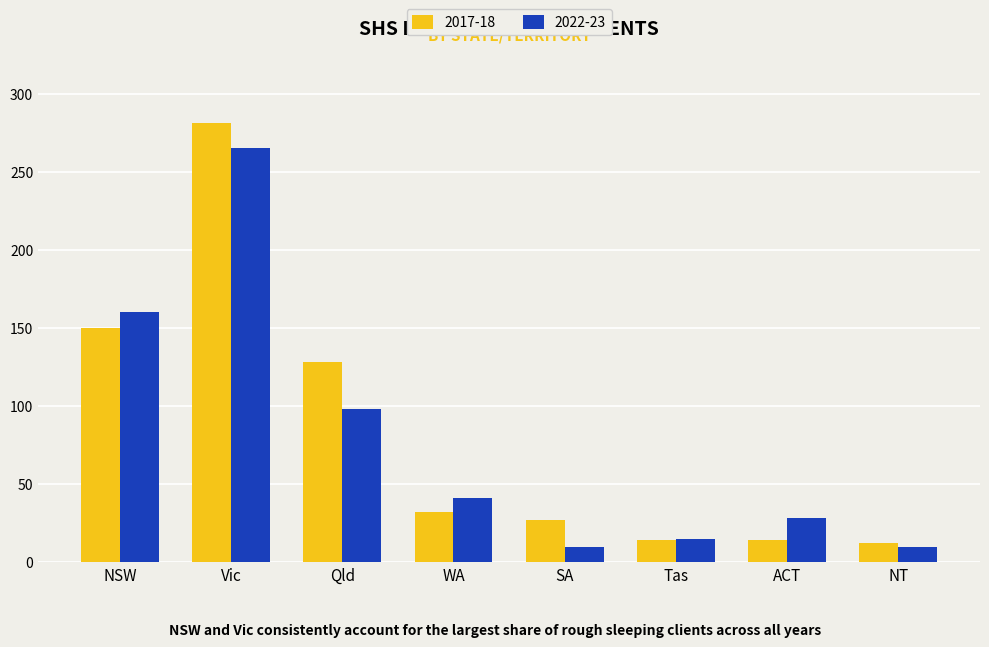

Is it true that 2022-23 equals 41 at WA?

True